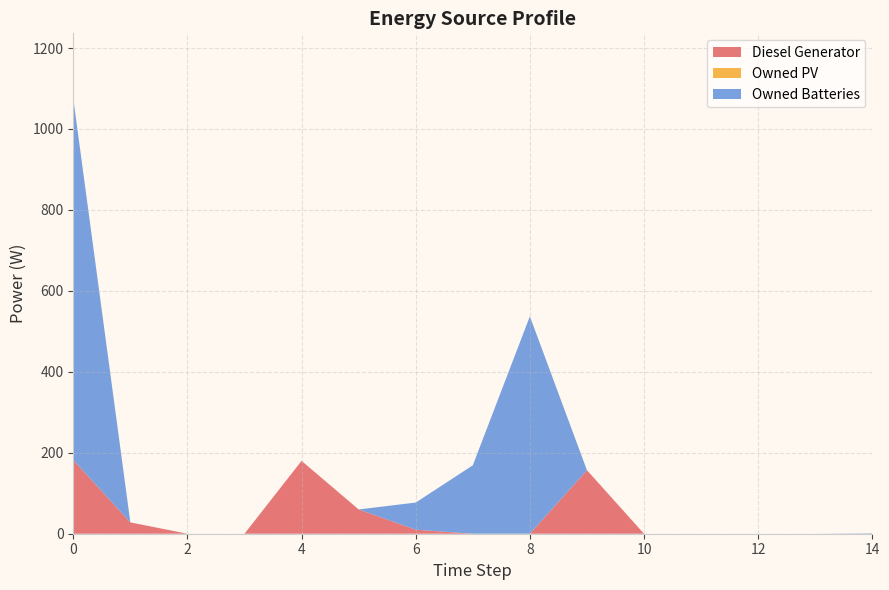

Reading left to right, extract all data points from this chart.

Diesel Generator: 0=182.0	1=28.0	2=0.0	3=0.0	4=180.0	5=60.0	6=10.0	7=0.0	8=0.0	9=157.0	10=0.0	11=0.0	12=0.0	13=0.0	14=0.0
Owned PV: 0=0.0	1=0.0	2=0.0	3=0.0	4=0.0	5=0.0	6=0.0	7=0.0	8=0.0	9=0.0	10=0.0	11=0.0	12=0.0	13=0.0	14=0.0
Owned Batteries: 0=893.0	1=0.0	2=0.0	3=0.0	4=0.0	5=0.0	6=67.0	7=169.0	8=537.0	9=0.0	10=0.0	11=0.0	12=0.0	13=0.0	14=1.0